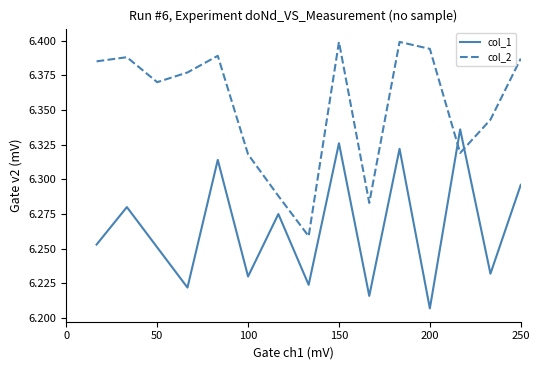

How many series are shown in this chart?

2